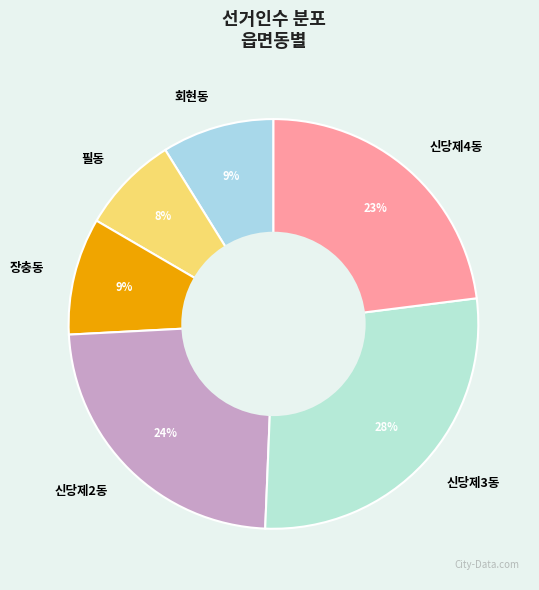

Combined, do 회현동 and 장충동 account for over 50%?

No